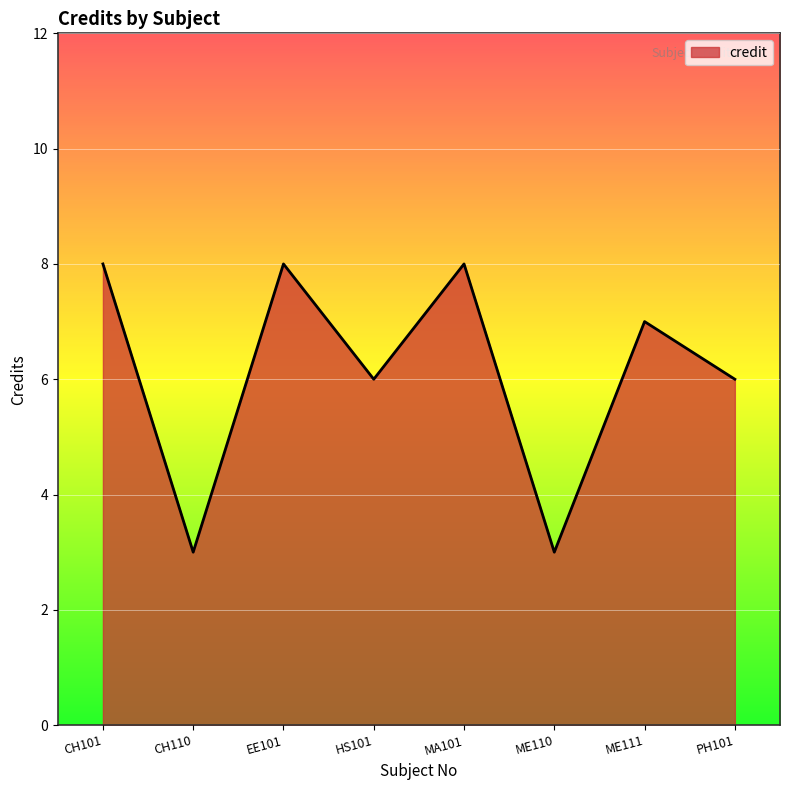

Approximately how many times larger is the value at CH101 compared to HS101?

1.3